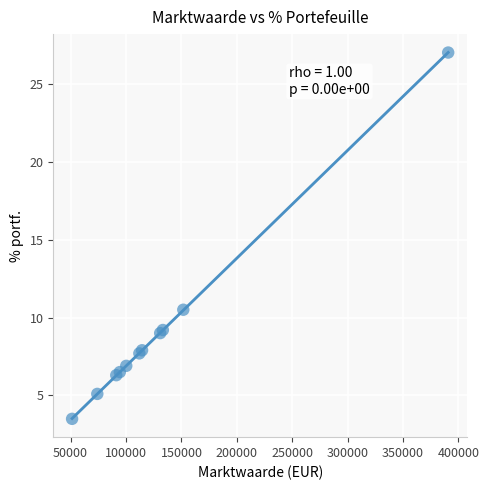

What Y value in the scatter plot is closest to 15?

10.5